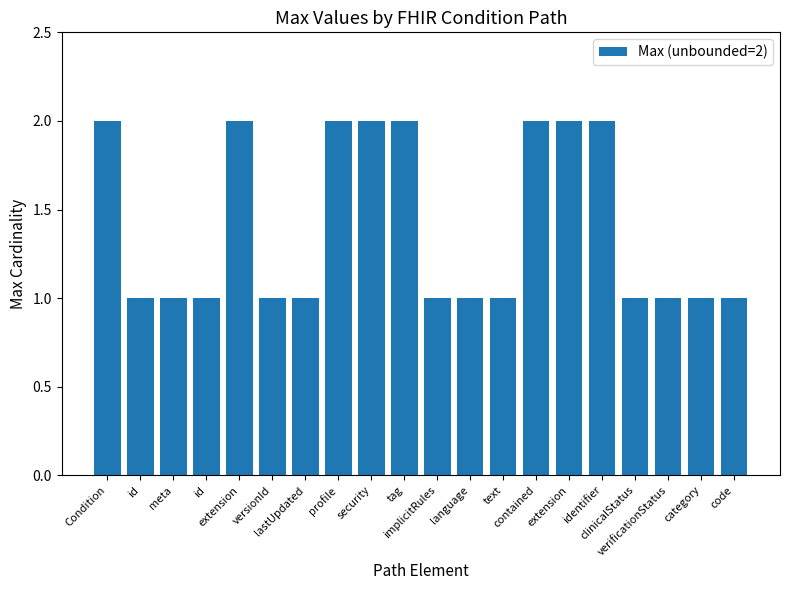

What is the label of the 3rd bar from the right?

verificationStatus